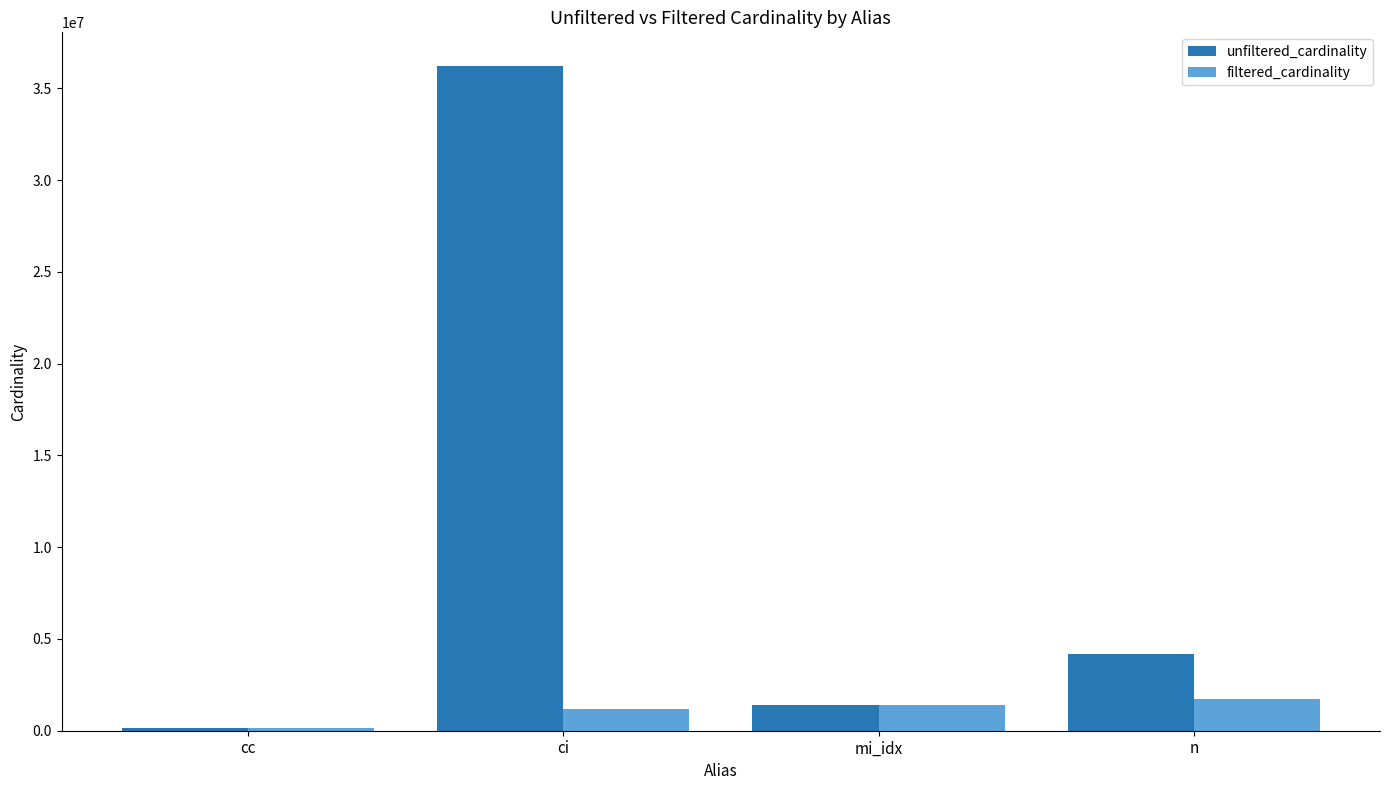

Which series has the widest spread of values?

unfiltered_cardinality